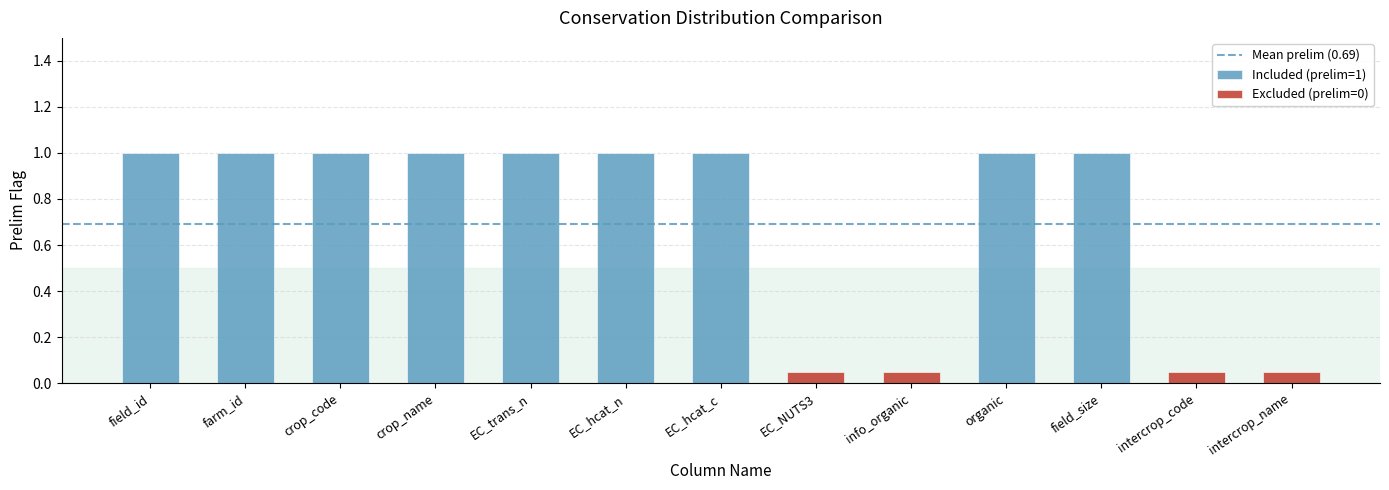

What is the value of the 3rd bar from the left?

1